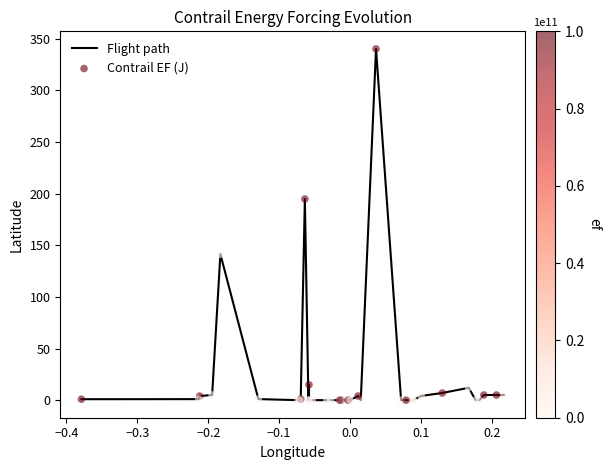

What is the greatest value displayed?

340.0